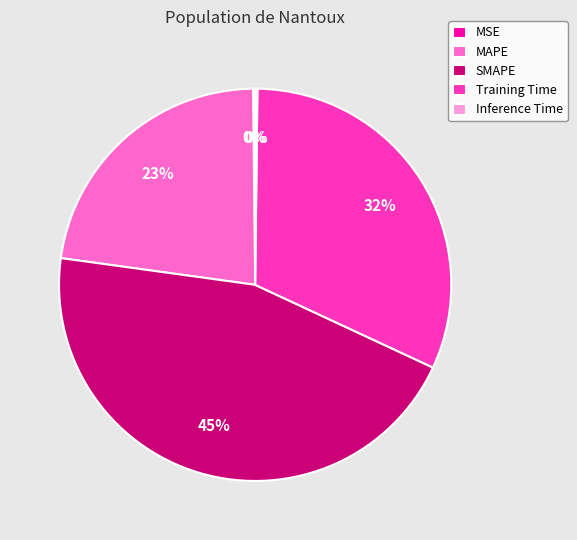

Which category has the biggest portion of the pie?

SMAPE